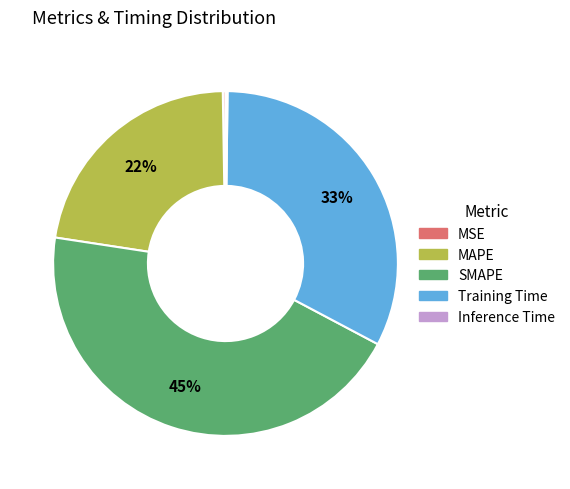

To the nearest percent, what is the average slice percentage?

20%